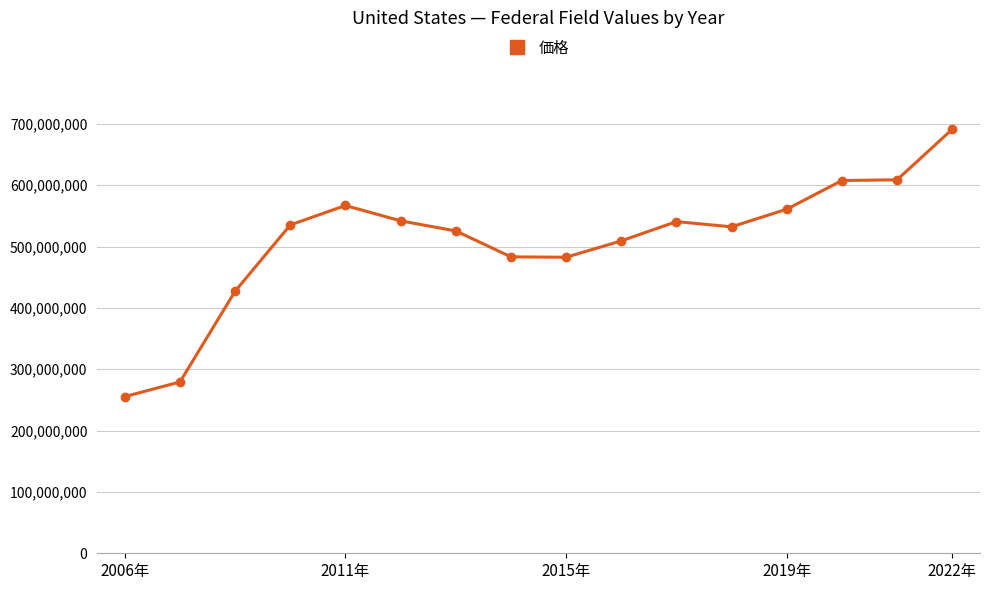

What is the average value?

509215001